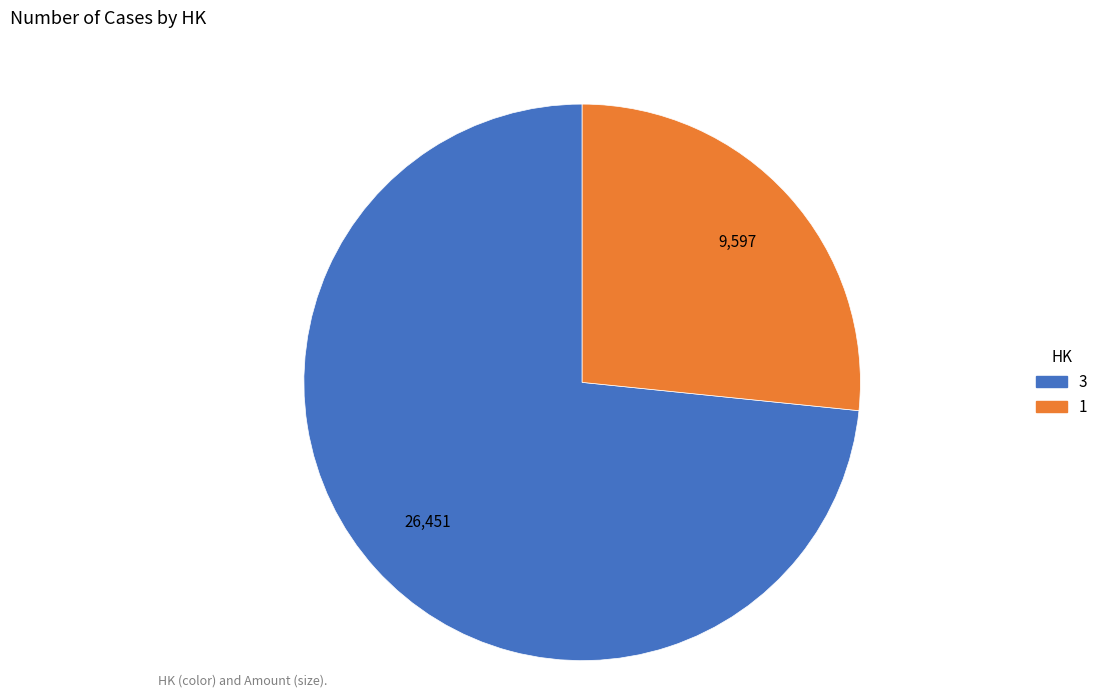

Is it true that 3 is 73% of the pie?

True